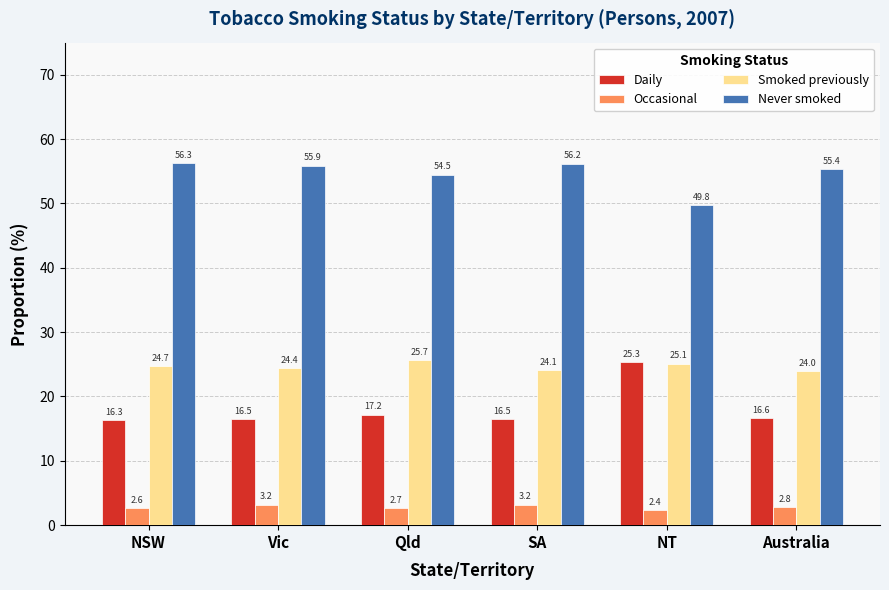

Which series has the largest range (max minus min)?

Daily